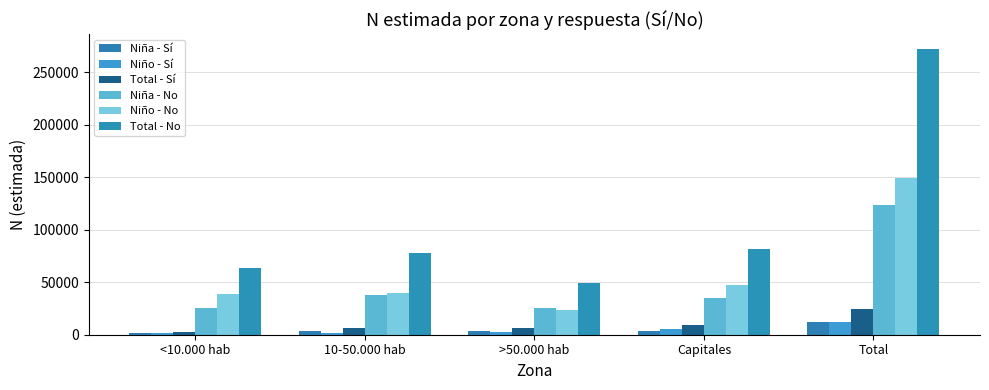

Reading right to left, list all the values displayed in this chart.

Niña - Sí: Total=12496	Capitales=3888	>50.000 hab=3288	10-50.000 hab=3929	<10.000 hab=1392
Niño - Sí: Total=11764	Capitales=5435	>50.000 hab=2806	10-50.000 hab=2055	<10.000 hab=1468
Total - Sí: Total=24261	Capitales=9322	>50.000 hab=6094	10-50.000 hab=5984	<10.000 hab=2861
Niña - No: Total=123541	Capitales=35005	>50.000 hab=25798	10-50.000 hab=37664	<10.000 hab=25073
Niño - No: Total=149031	Capitales=47116	>50.000 hab=23306	10-50.000 hab=39849	<10.000 hab=38761
Total - No: Total=272571	Capitales=82121	>50.000 hab=49103	10-50.000 hab=77513	<10.000 hab=63833